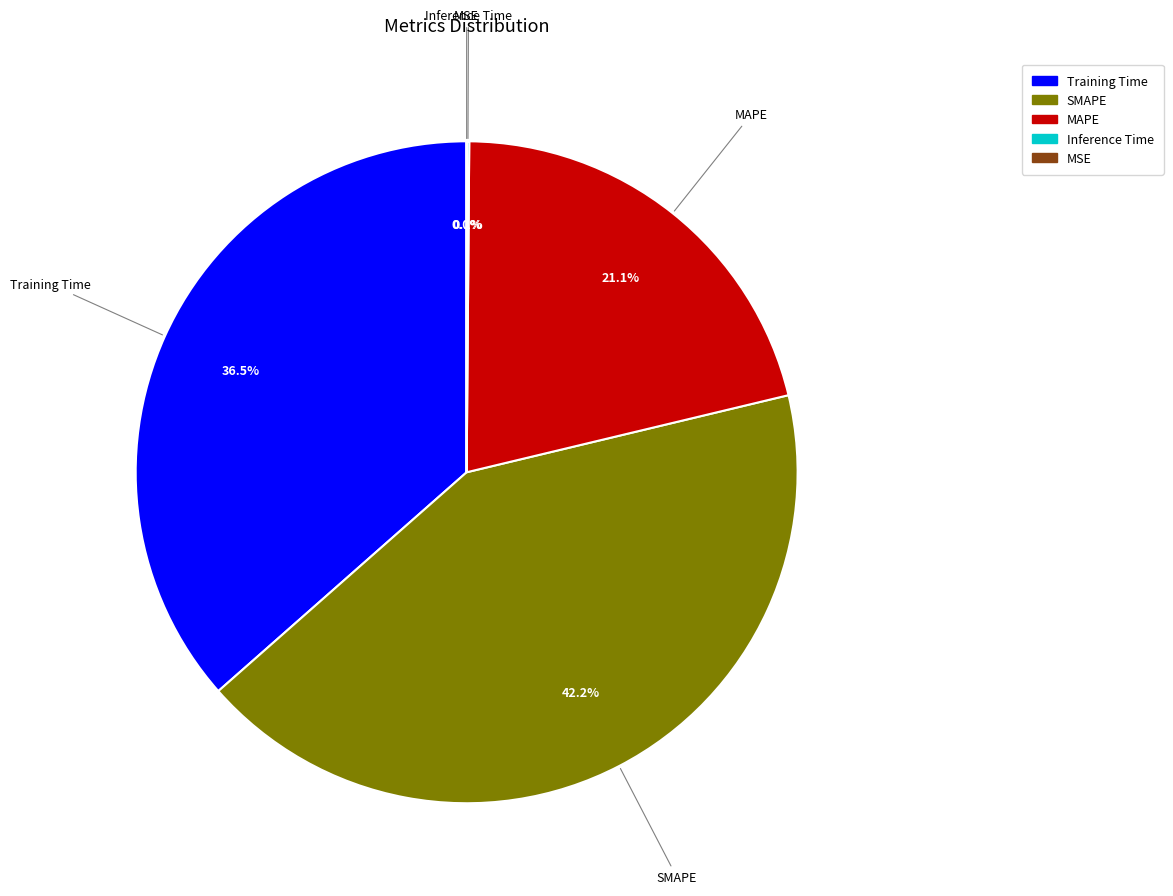

Approximately how many times larger is the value at Training Time compared to MAPE?

1.7